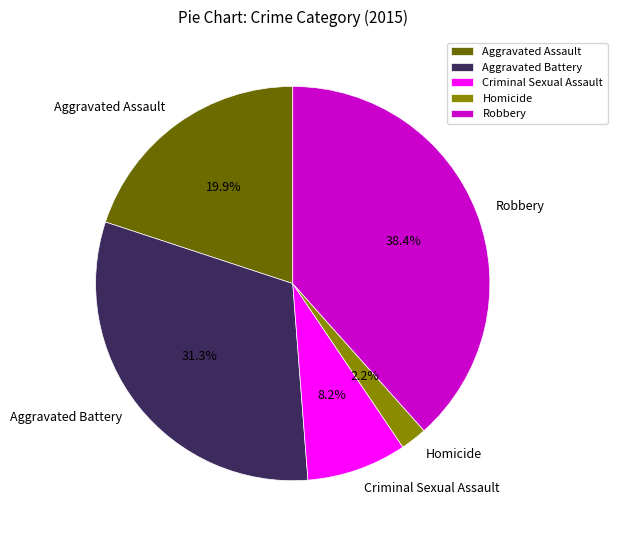

How many segments does this pie chart have?

5